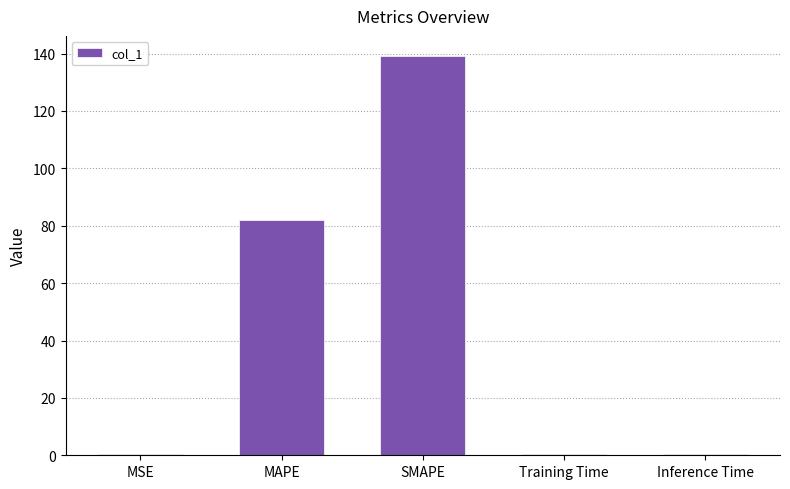

Is it true that the value at MAPE is 82.1?

True